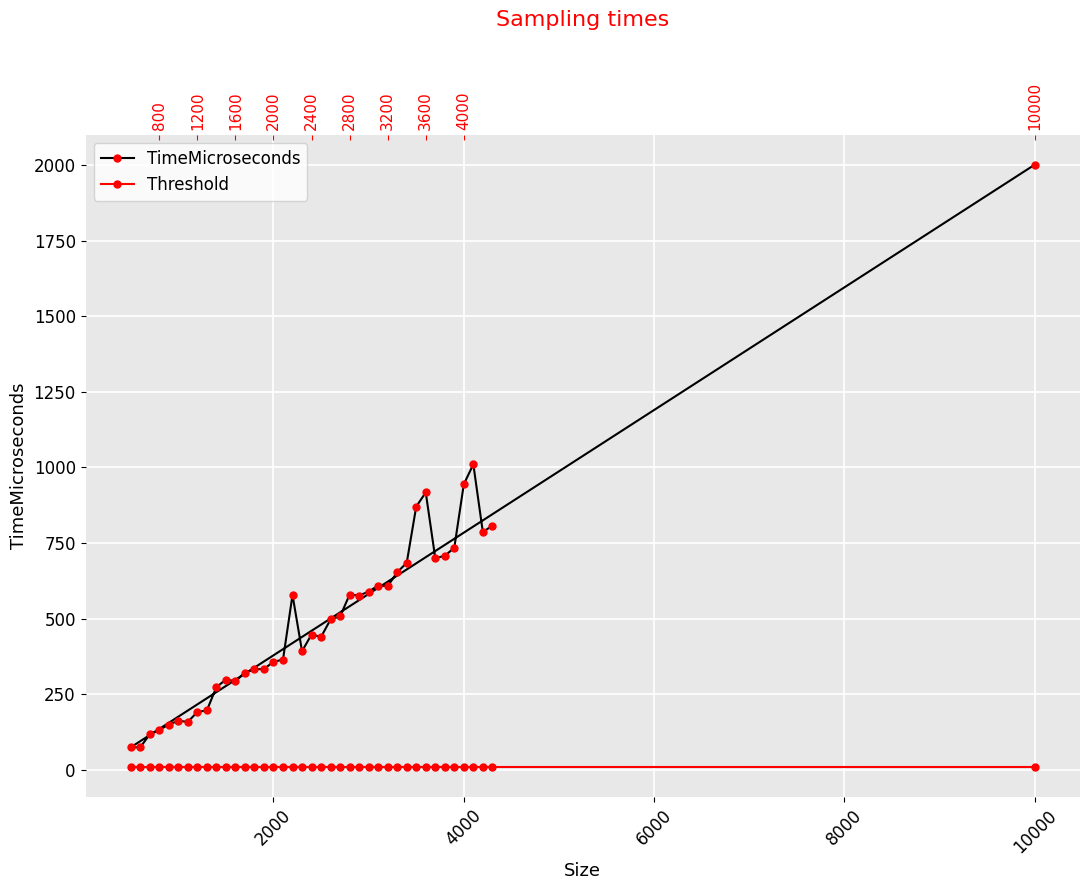

What is the difference between the maximum and minimum values in the TimeMicroseconds series?

1927